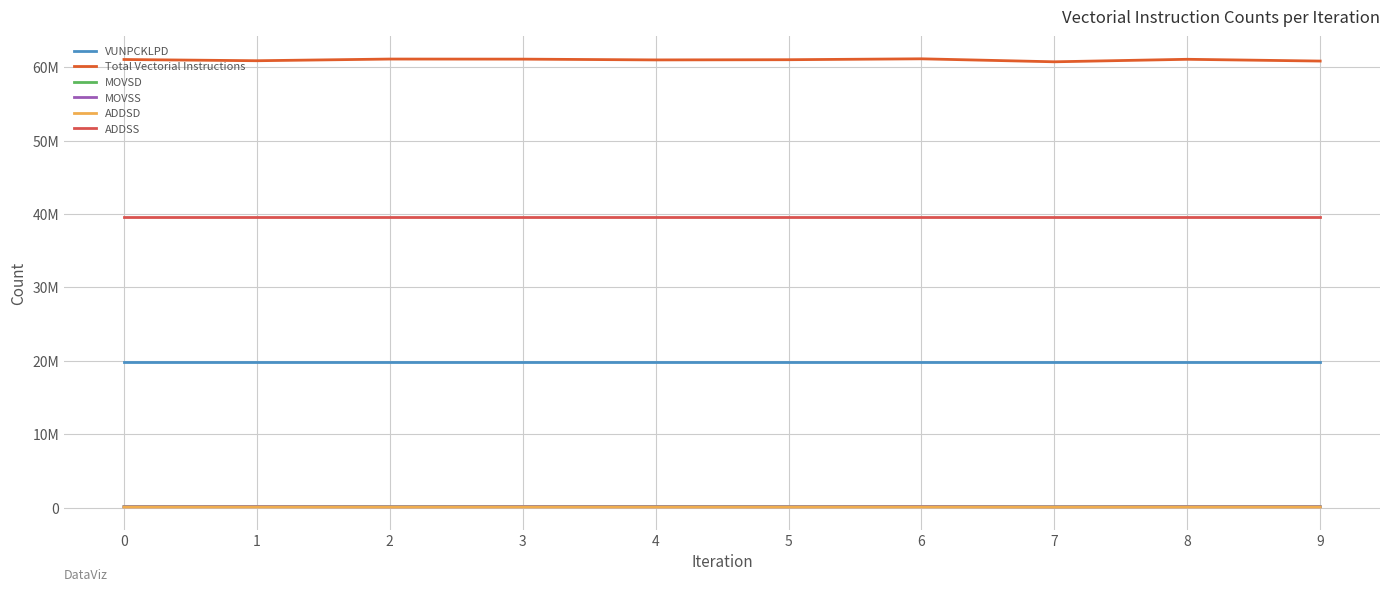

Does the chart have visible grid lines?

Yes